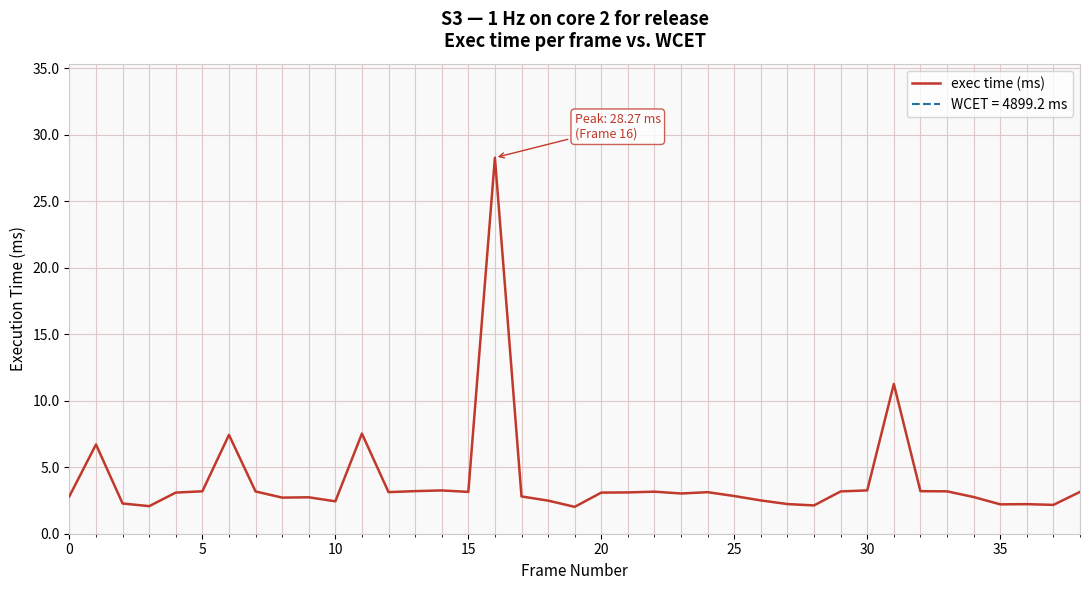

What is the difference between the values at 26 and 30?

0.8